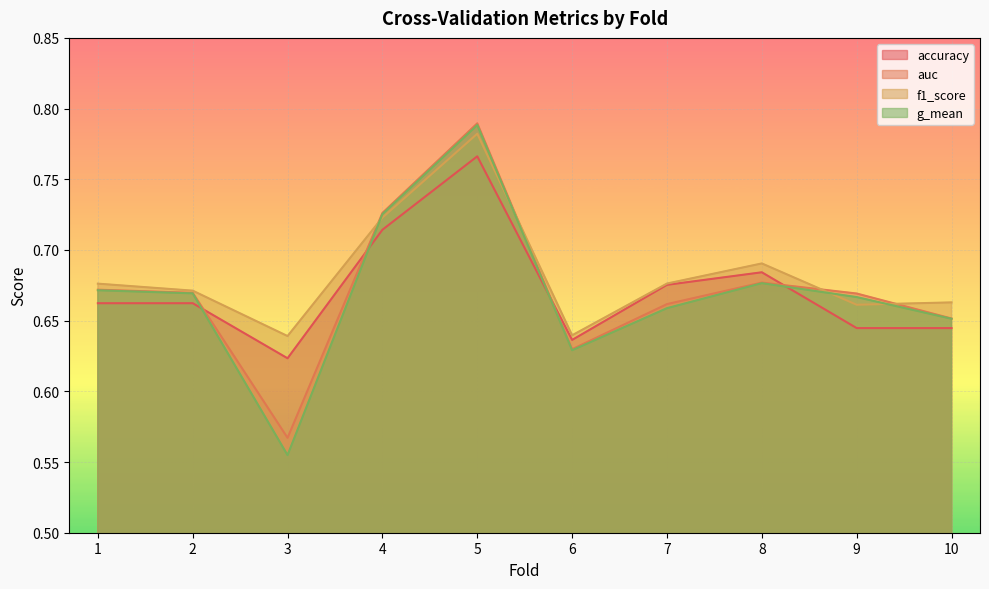

List the series in order of their peak value, highest first.

auc, g_mean, f1_score, accuracy